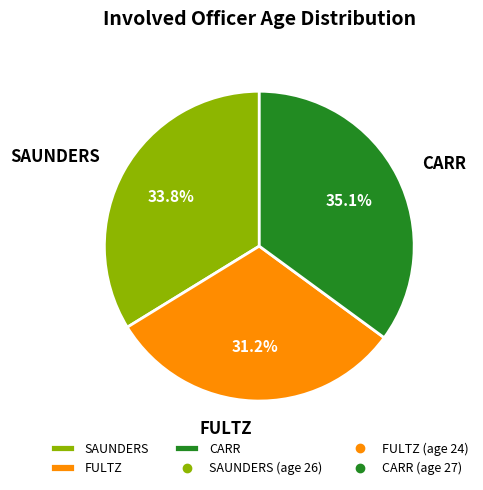

Which category has the biggest portion of the pie?

CARR